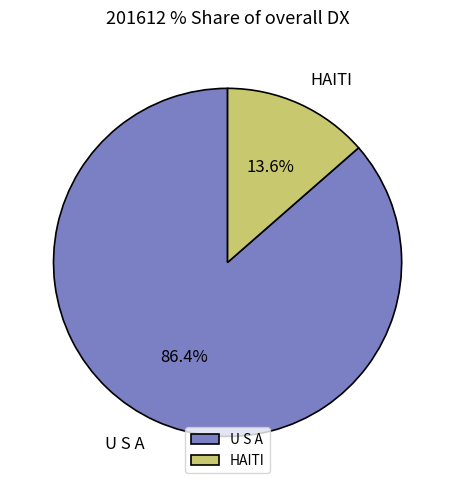

Which slice represents more than half of the pie?

U S A